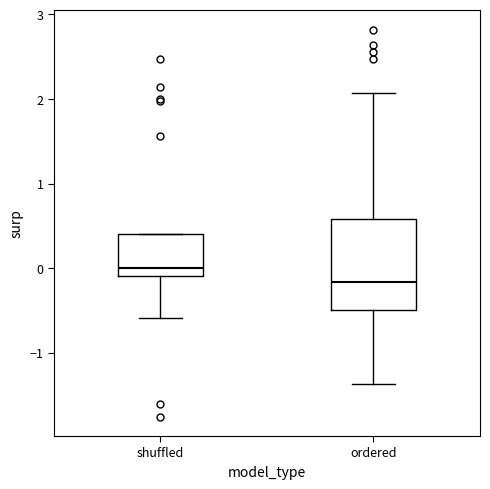

Reading left to right, read every box against the y-axis: the position of its median line, the range the box covers, and the ends of its whiskers. The values are not printed on the chart, so give them approximately, as read against the axis.

shuffled: median 0.0, box -0.1 to 0.4, whiskers -0.6 to 0.4
ordered: median -0.2, box -0.5 to 0.6, whiskers -1.4 to 2.1